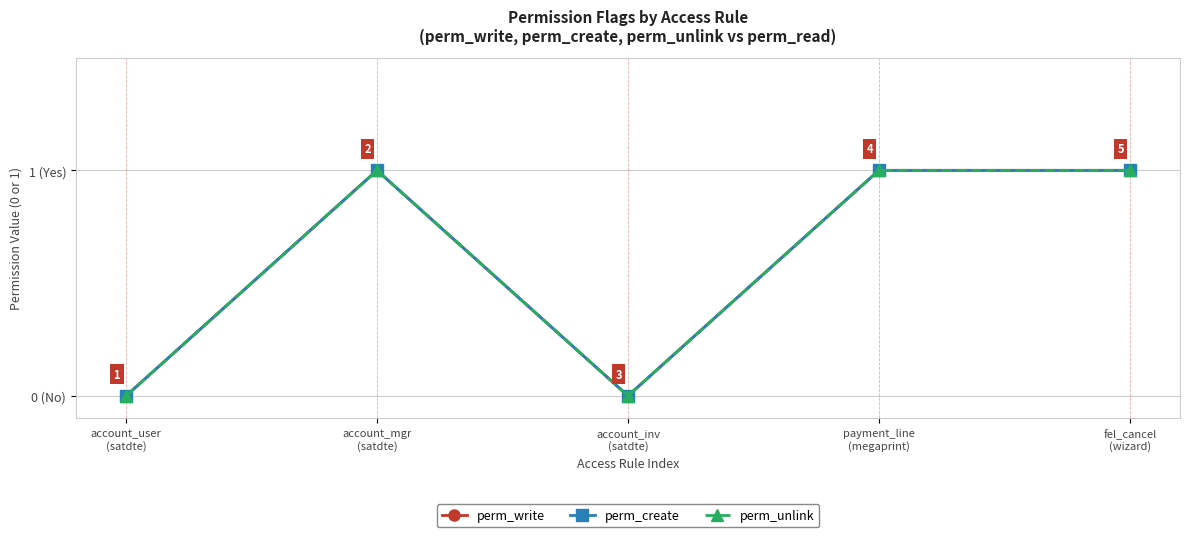

Reading right to left, list all the values displayed in this chart.

perm_write: 1	1	0	1	0
perm_create: 1	1	0	1	0
perm_unlink: 1	1	0	1	0